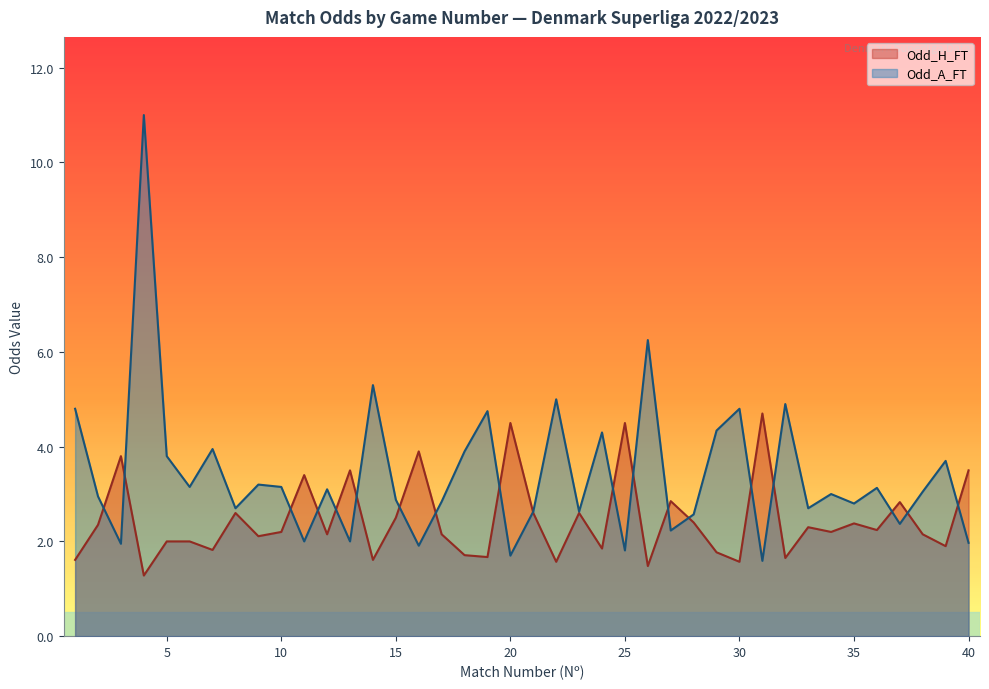

Which label corresponds to the largest value in the chart?

4